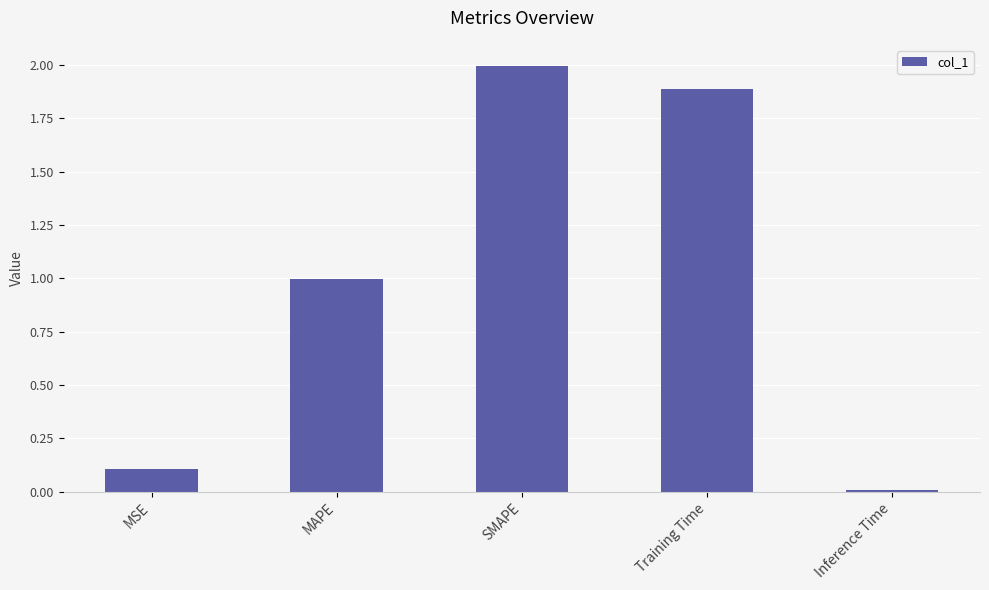

Rank the categories by value from lowest to highest.

Inference Time, MSE, MAPE, Training Time, SMAPE